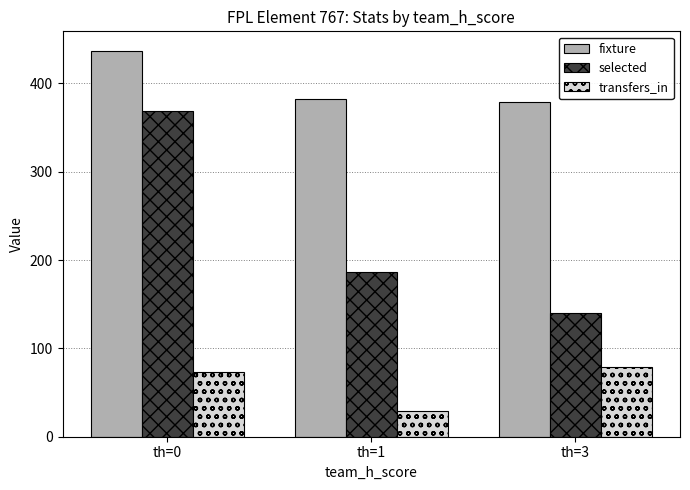

What are all the series names shown in the legend?

fixture, selected, transfers_in